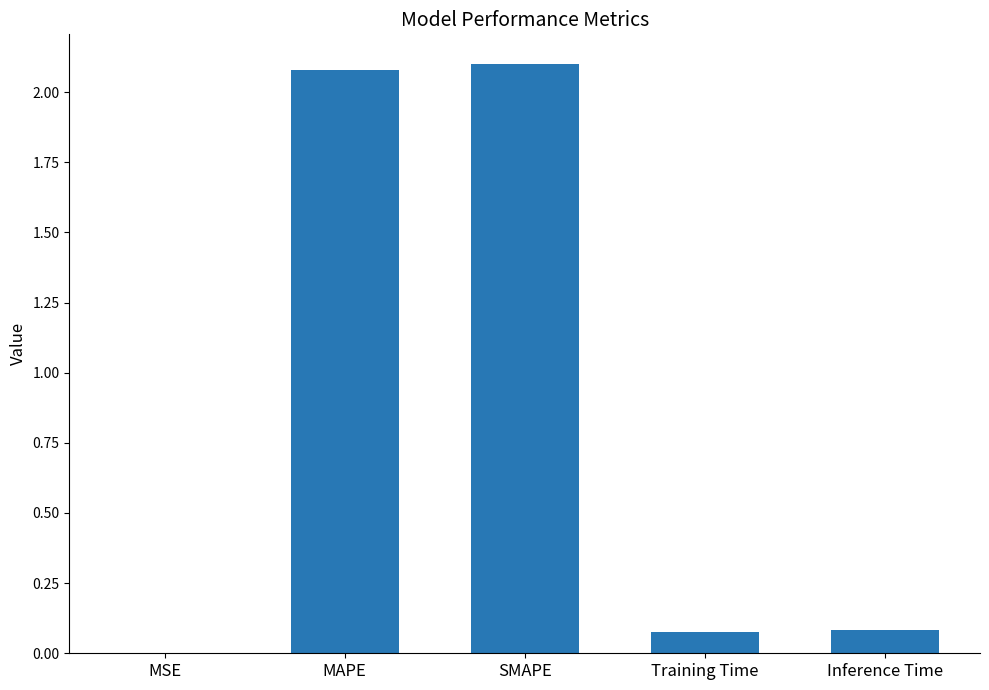

What is the ratio of the value at MAPE to the value at SMAPE?

1.0